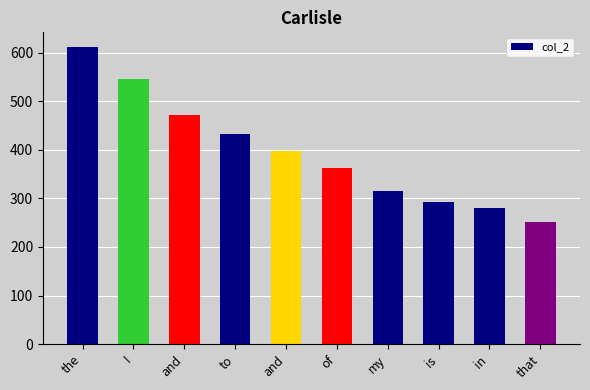

List the labels in order of value, smallest first.

that, in, is, my, of, and, to, and, I, the